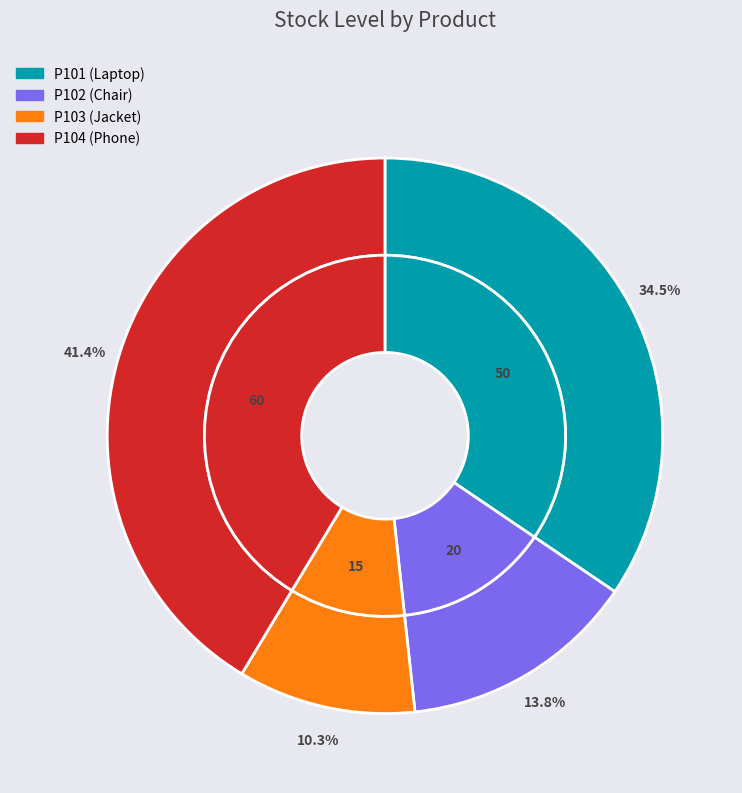

Does P104 (Phone) represent more than half of the total?

No